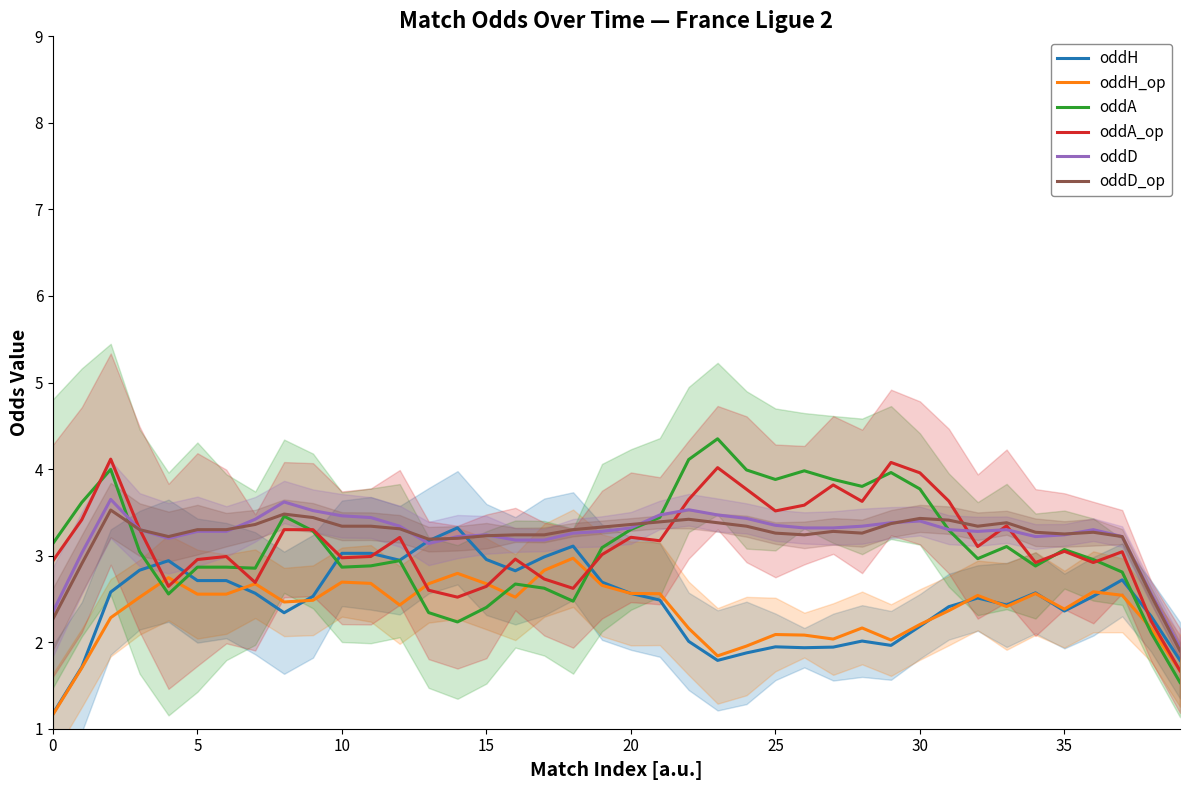

What is the difference between the highest and lowest values at 34?

0.7